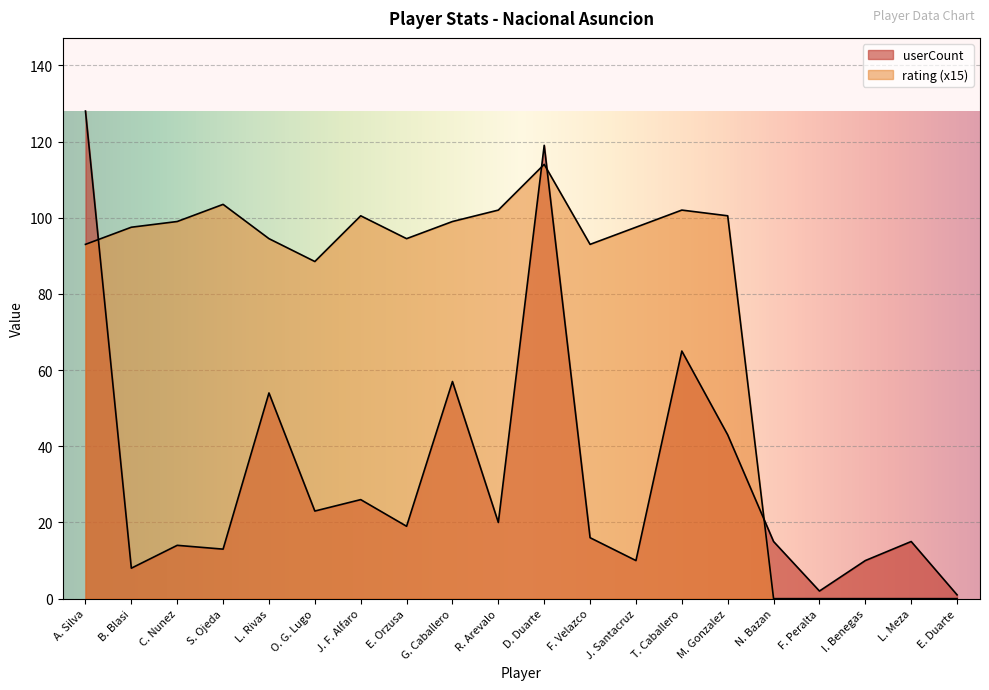

Which series changed the most between S. Ojeda and L. Rivas?

userCount